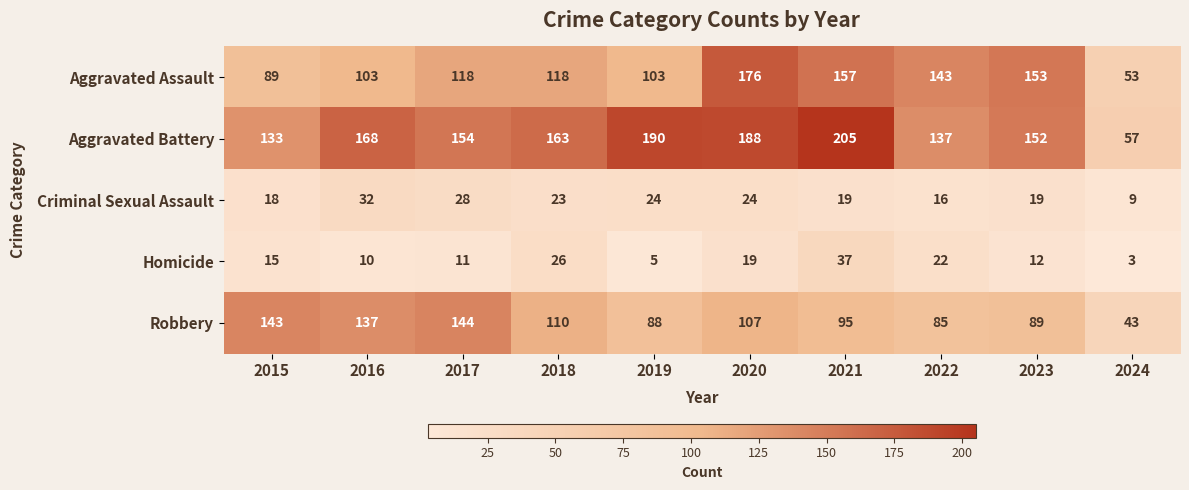

How many series are shown in this chart?

5